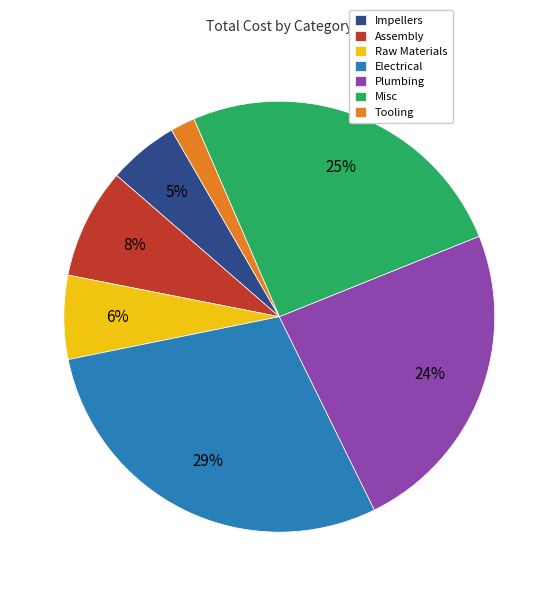

Which has a higher value, Misc or Assembly?

Misc